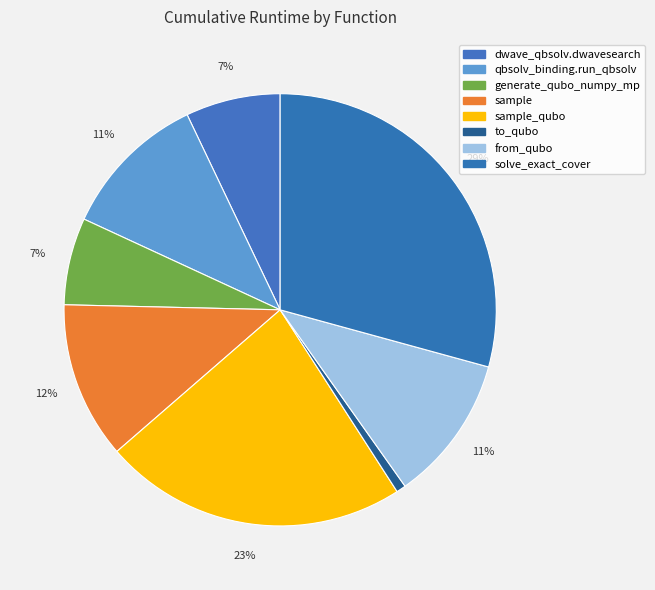

Count the number of slices in the pie.

8